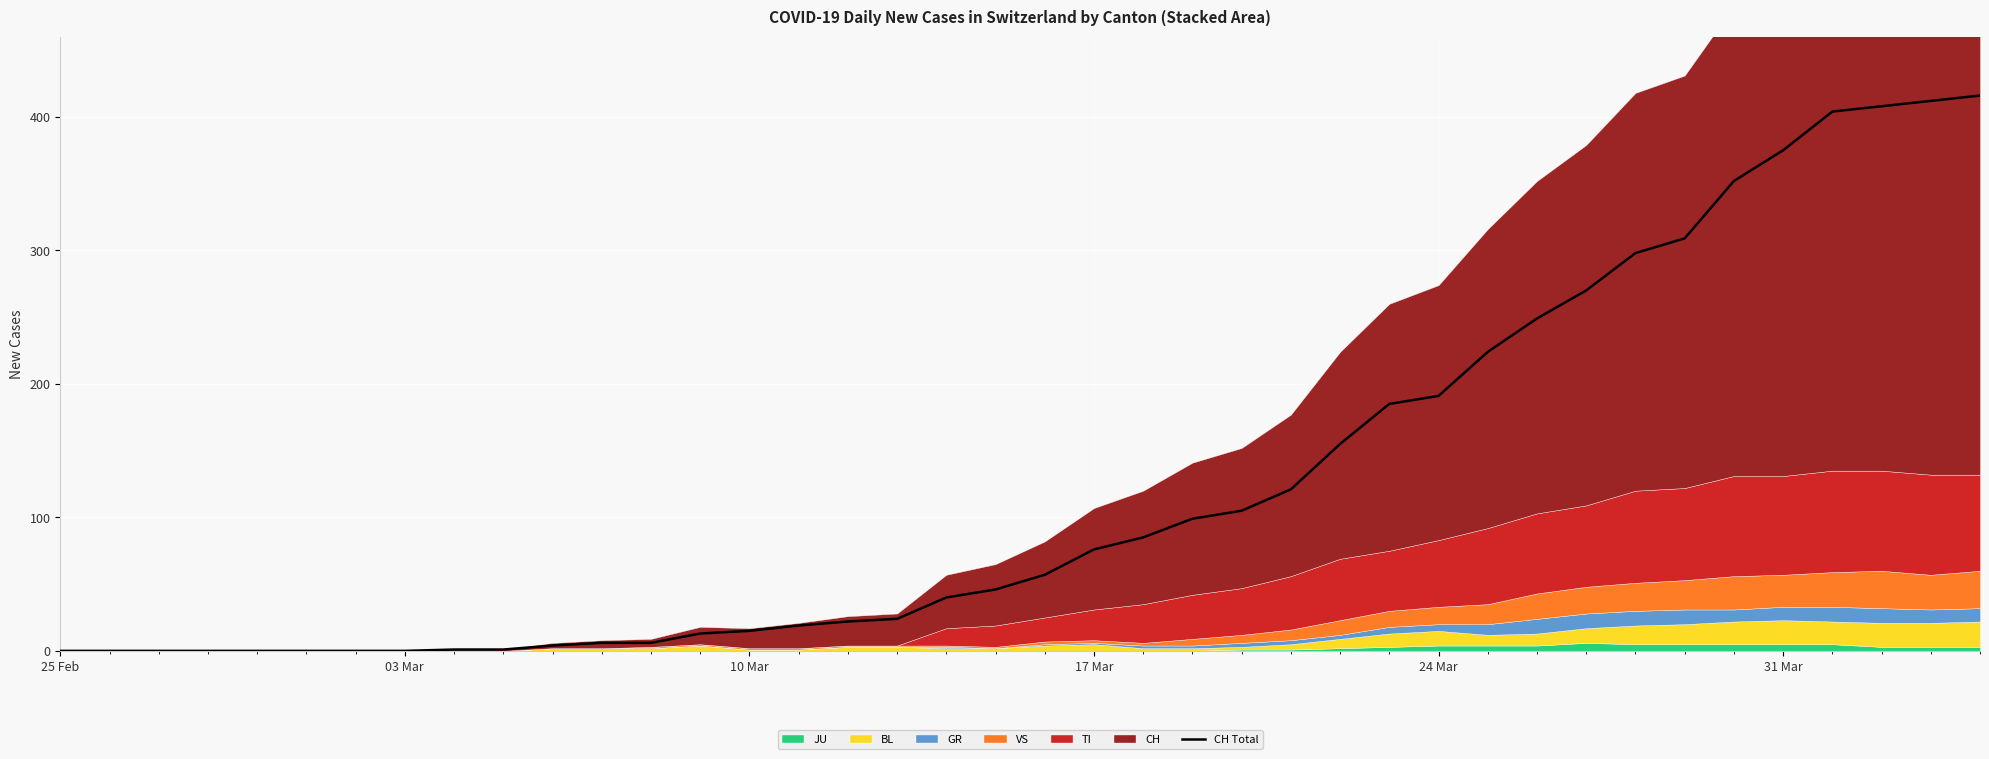

What is the greatest value displayed?

416